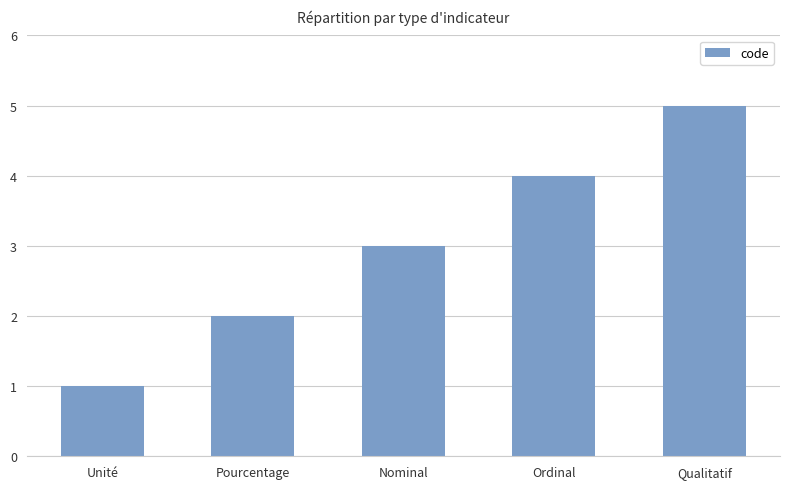

What value does the data have at Qualitatif?

5